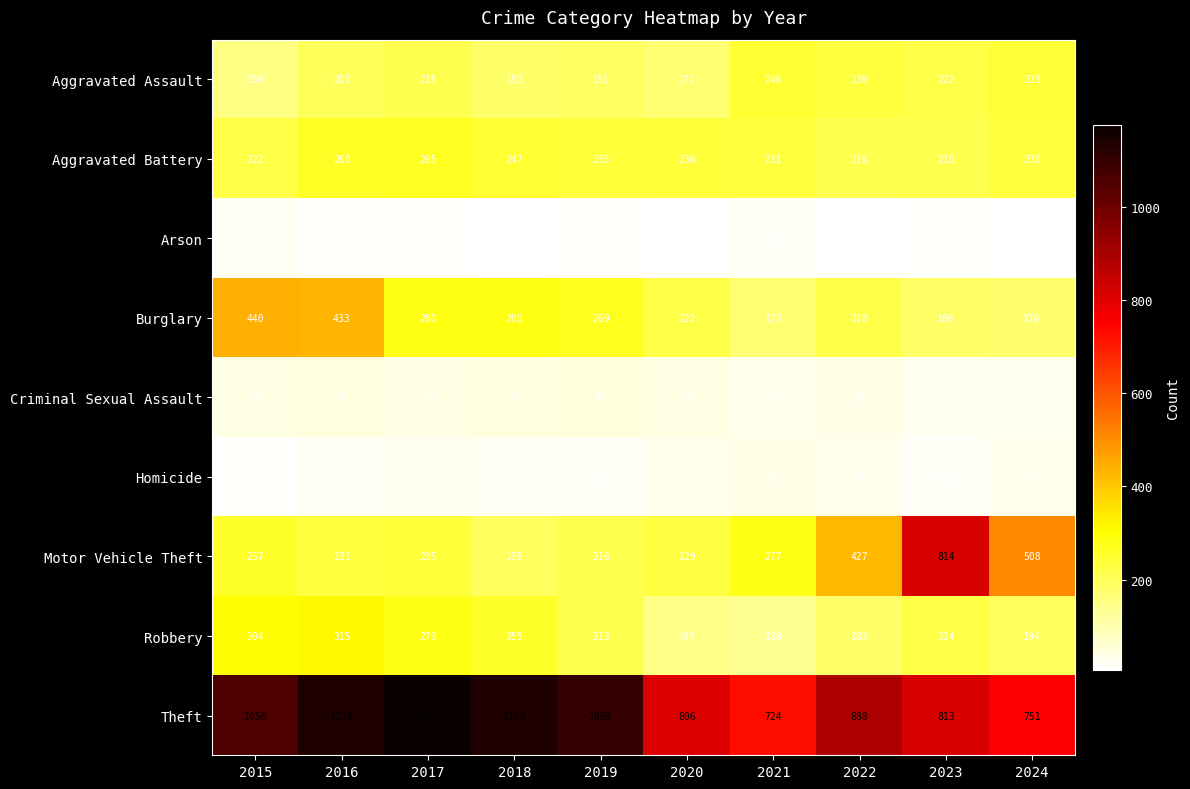

Which series changed the most between 2017 and 2022?

Theft